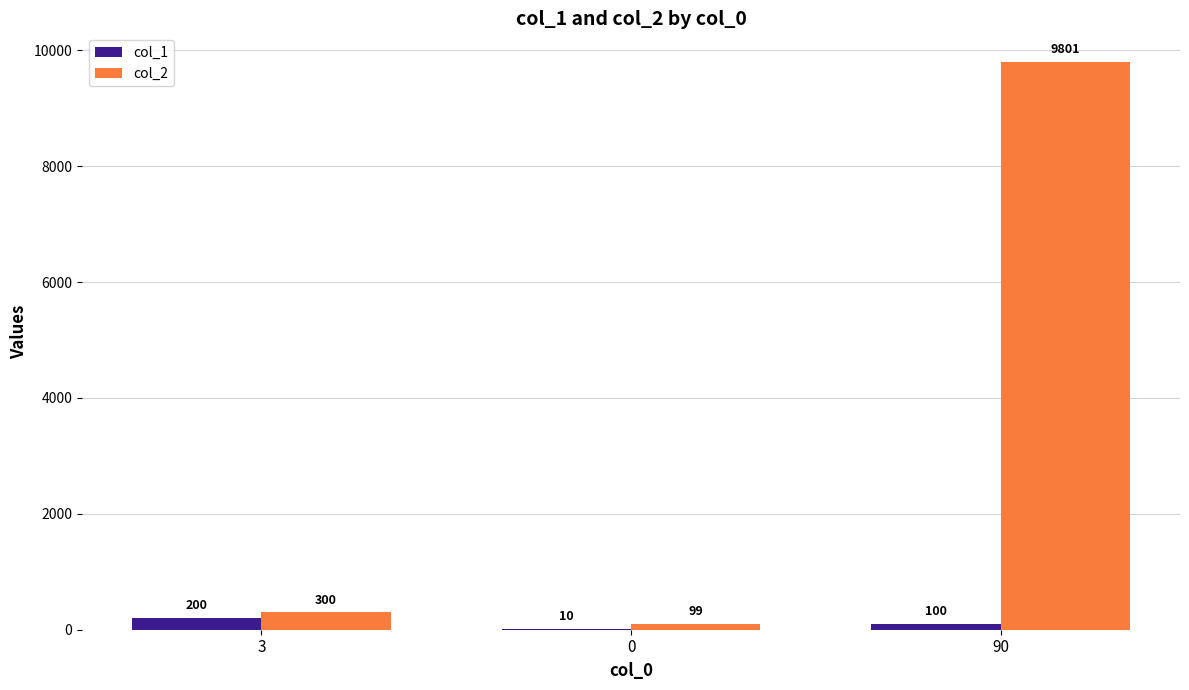

Which series changed the most between 0 and 90?

col_2